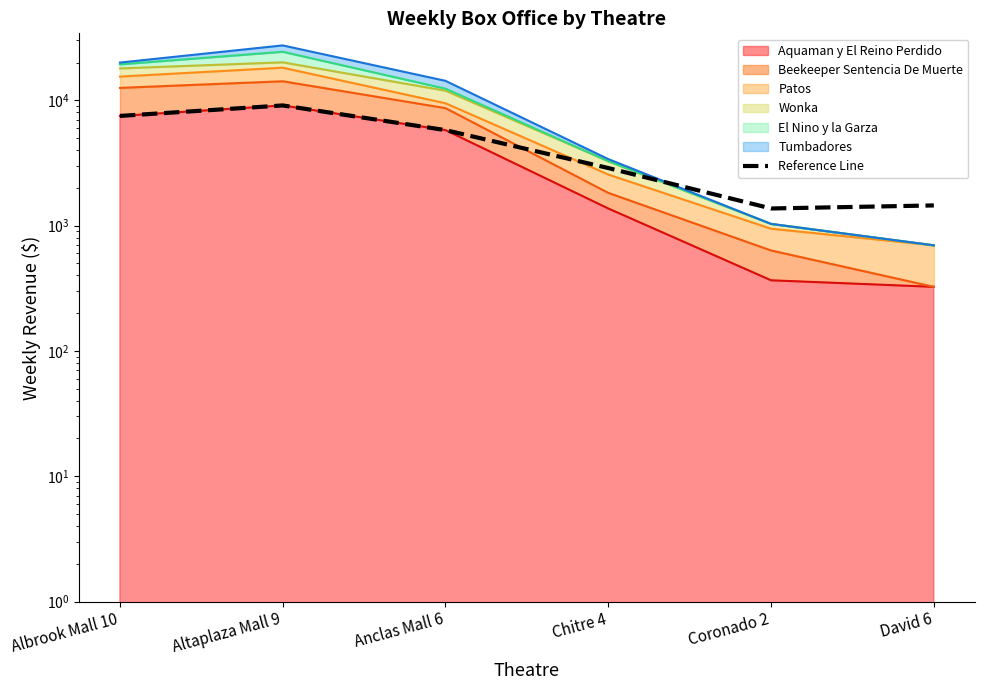

How many distinct data groups are displayed?

1